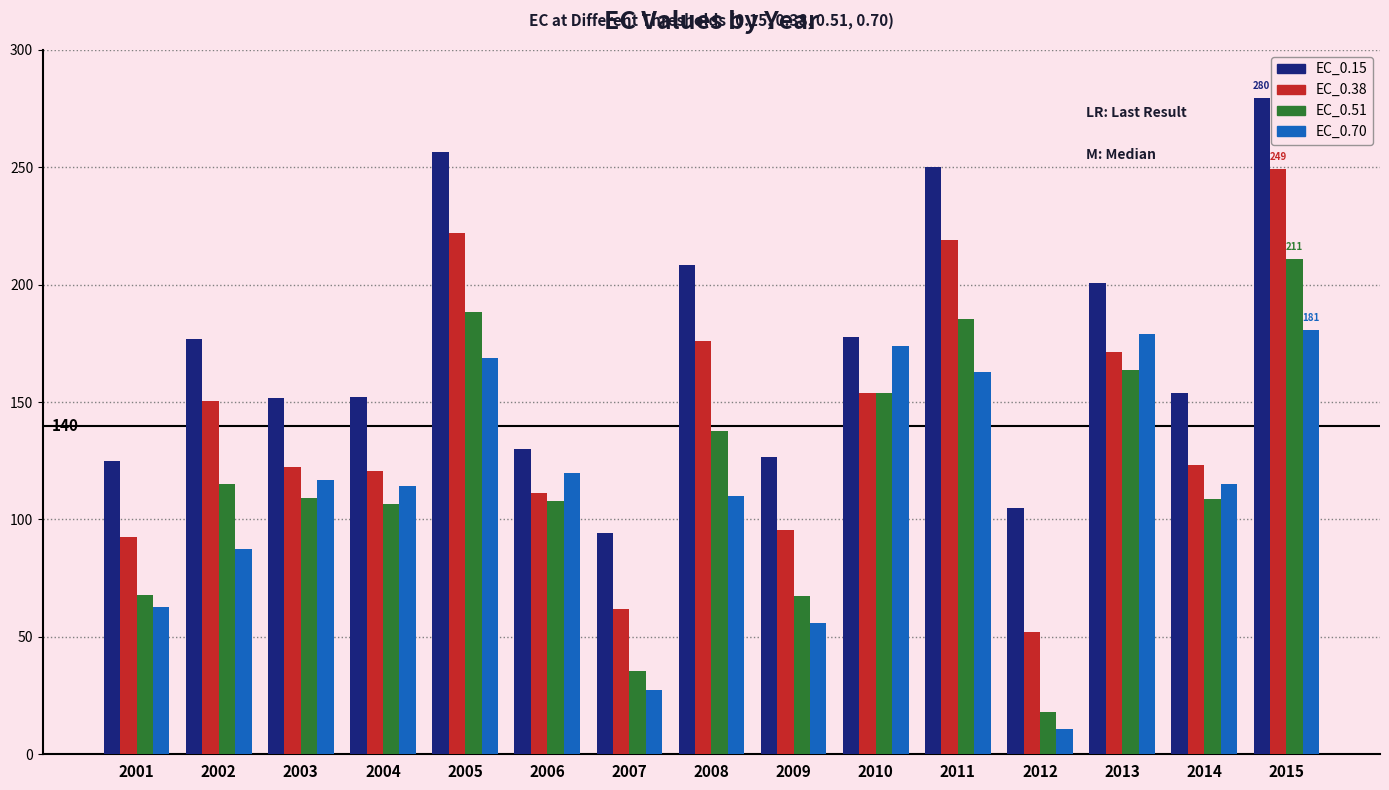

What is the difference between the highest and lowest values at 2011?

87.2